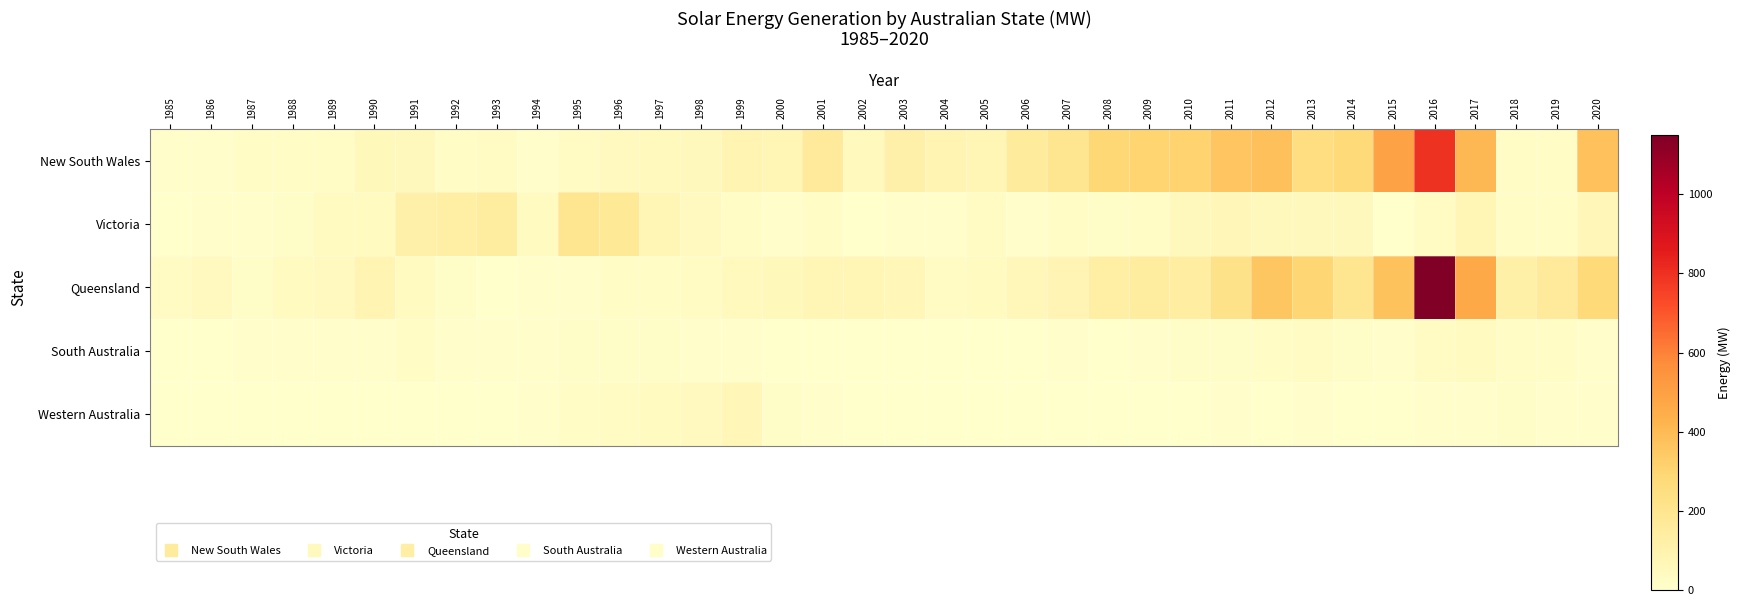

Rank the series at 2001 from highest to lowest value.

New South Wales, Queensland, Victoria, Western Australia, South Australia